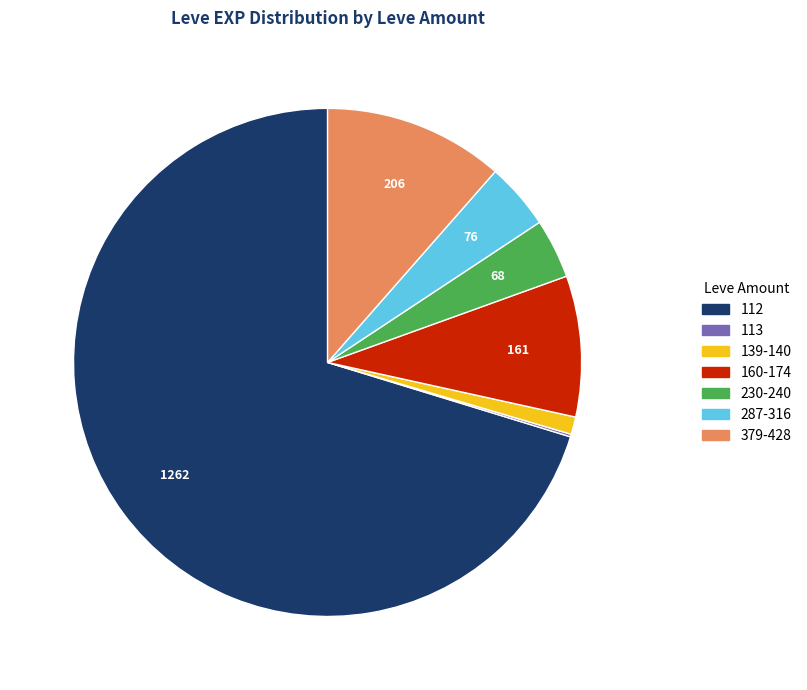

Is there a majority slice in this chart?

Yes